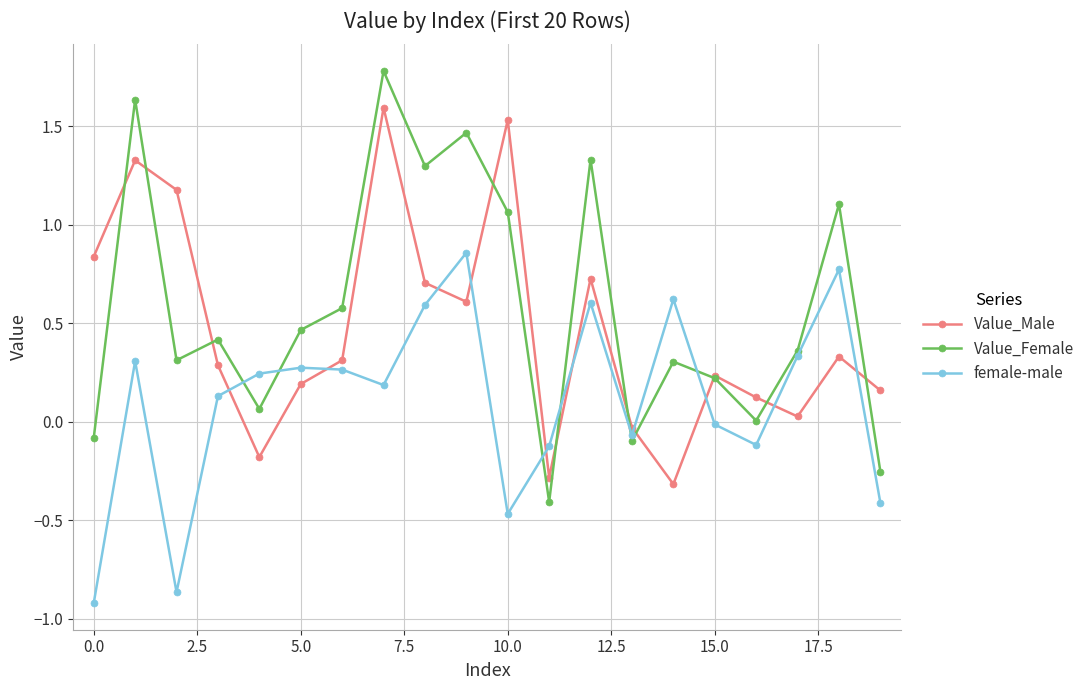

Rank the series by their average value, from lowest to highest.

female-male, Value_Male, Value_Female